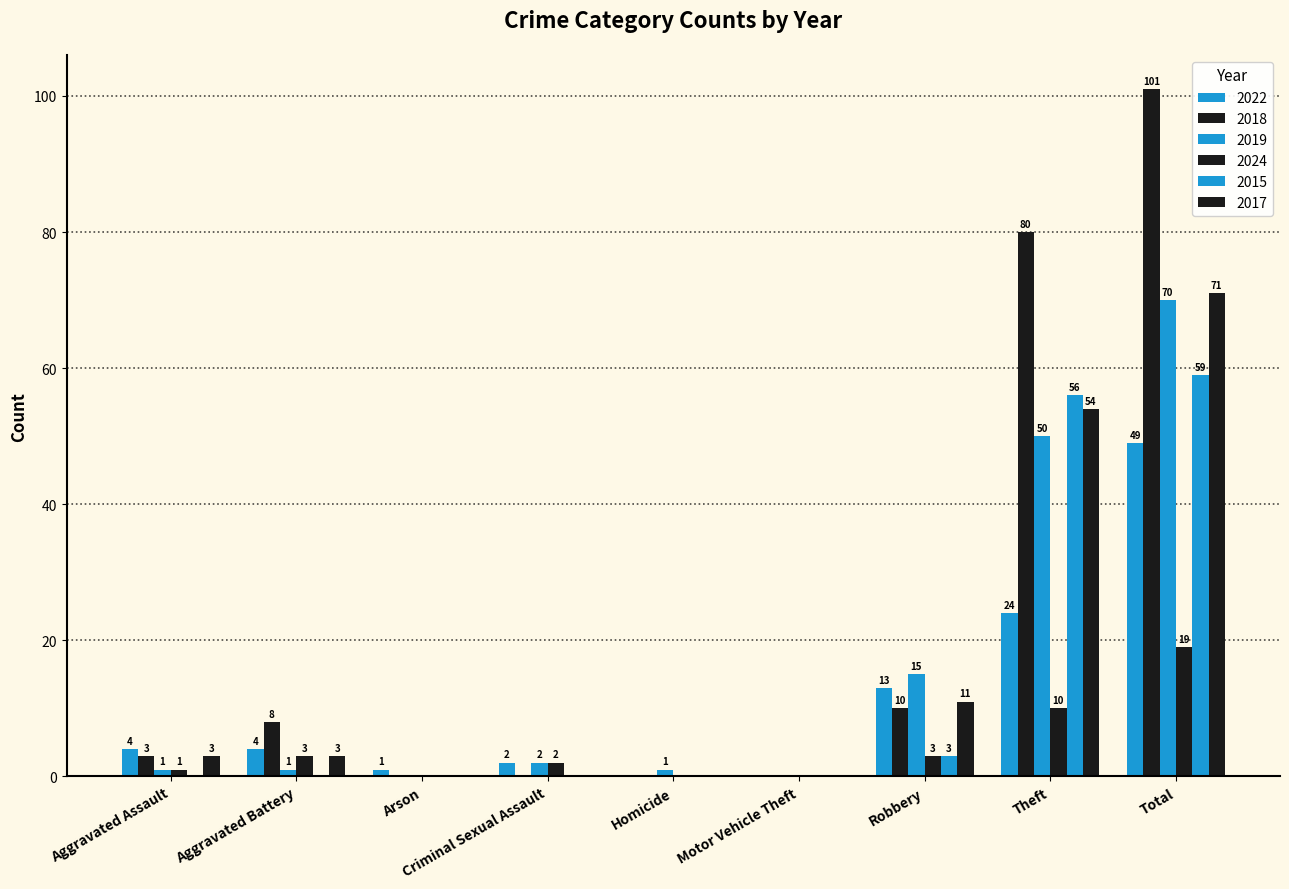

How many groups of bars are there?

9